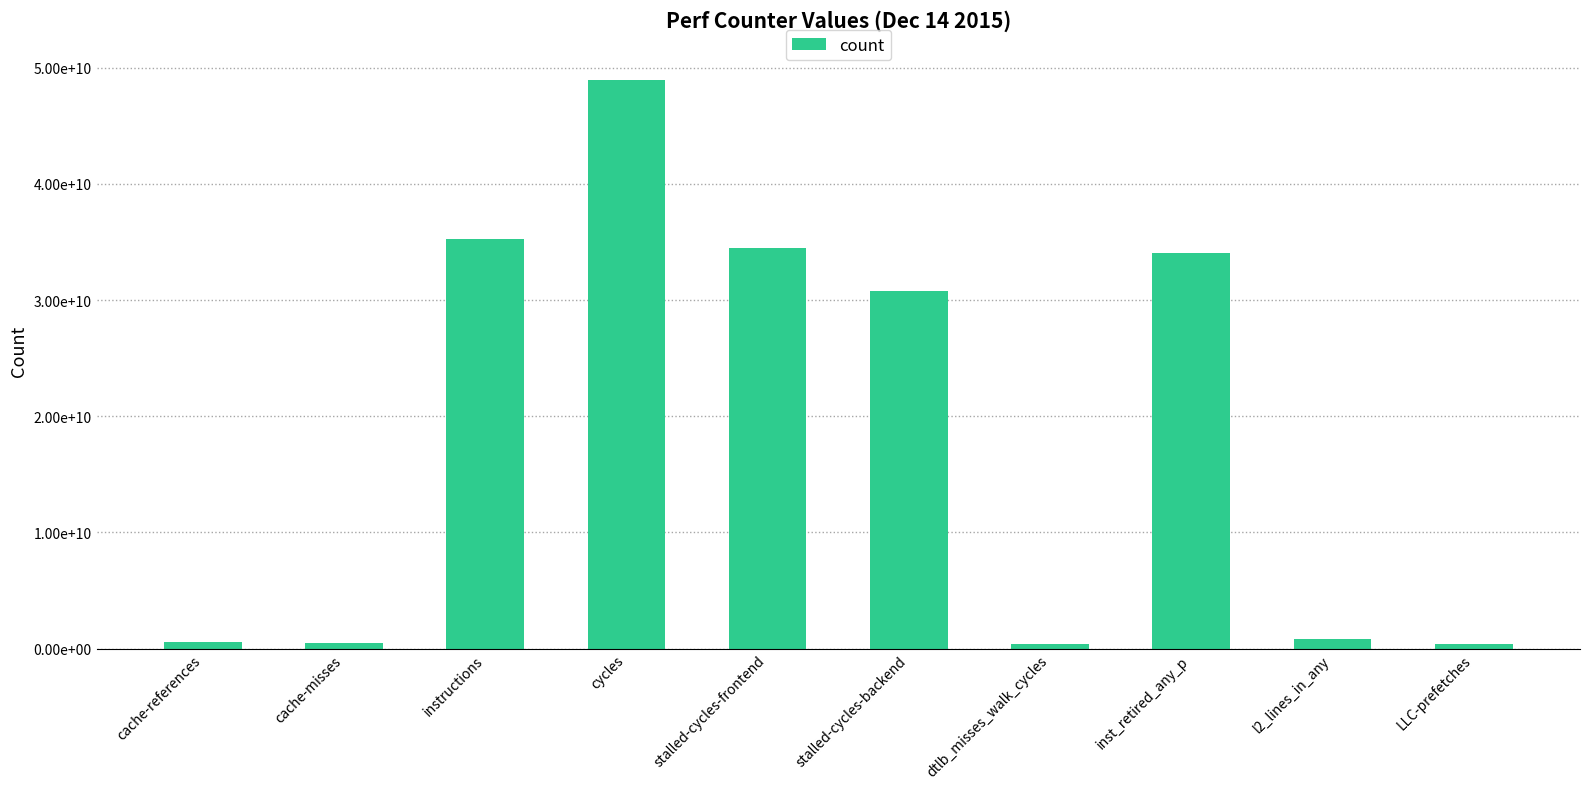

What is the label of the 5th bar from the left?

stalled-cycles-frontend